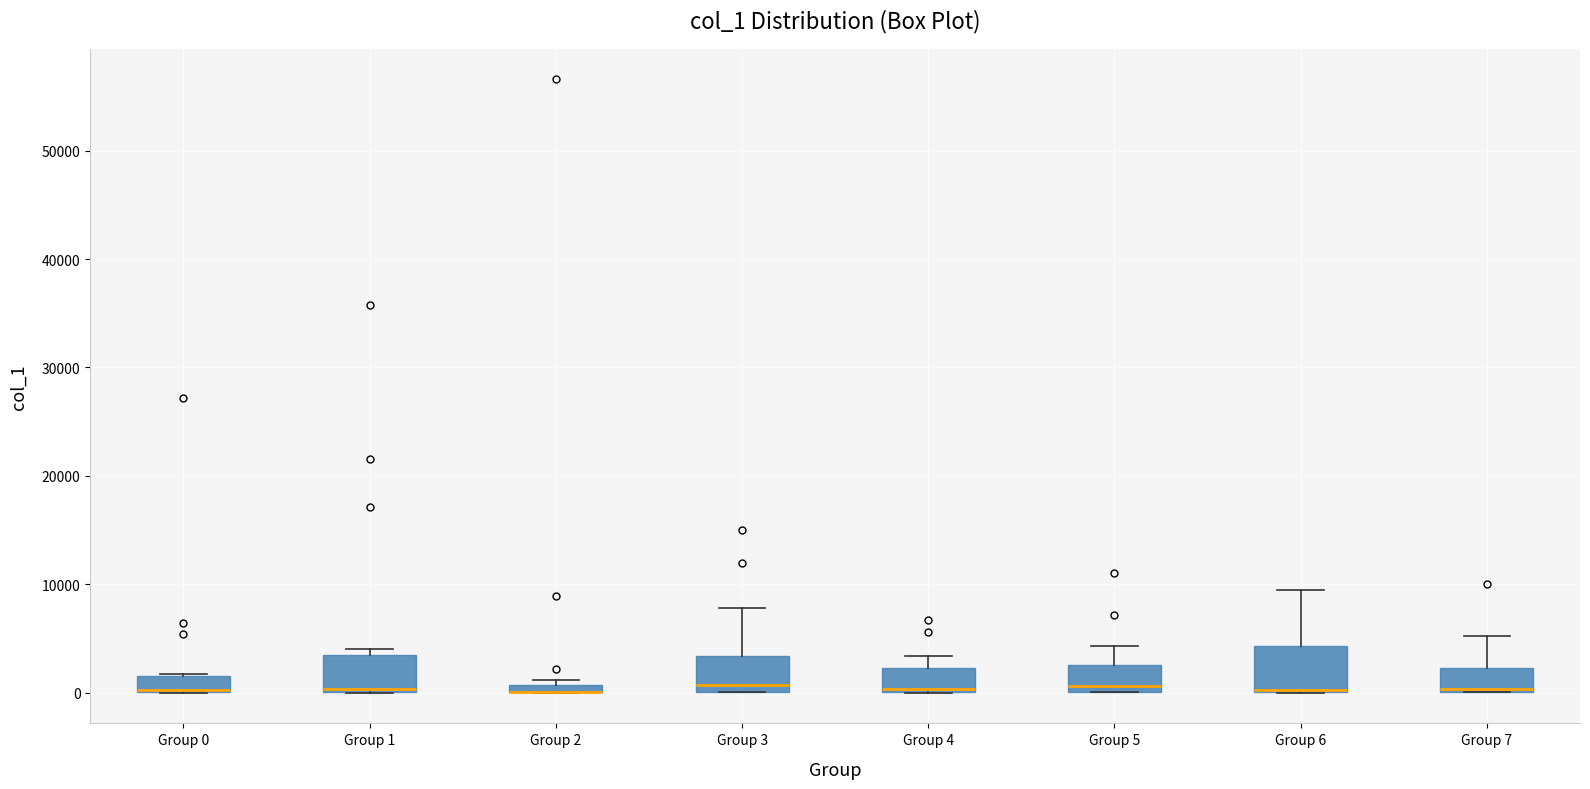

Where is the lower edge of the box for Group 7 on the y-axis? The values are not printed on the chart, so give them approximately, as read against the axis.

0